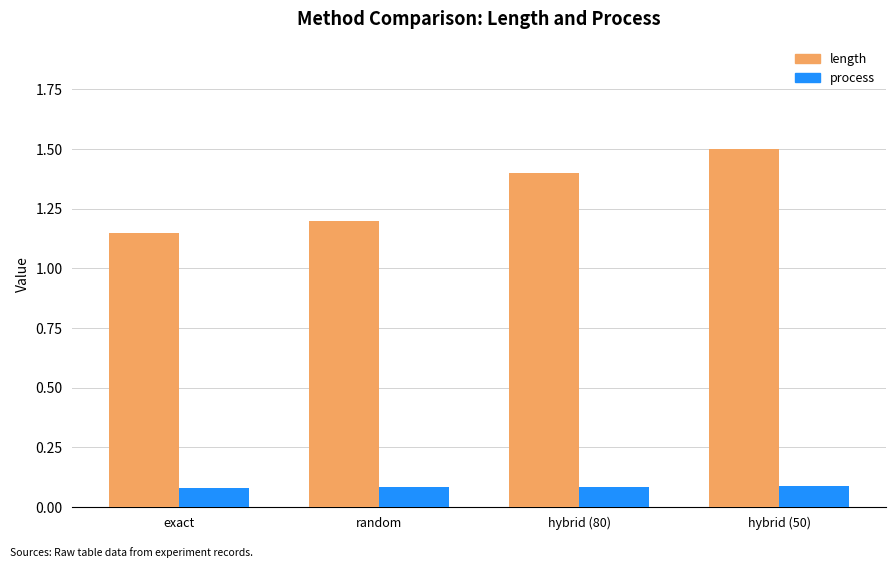

Which series has the widest spread of values?

length